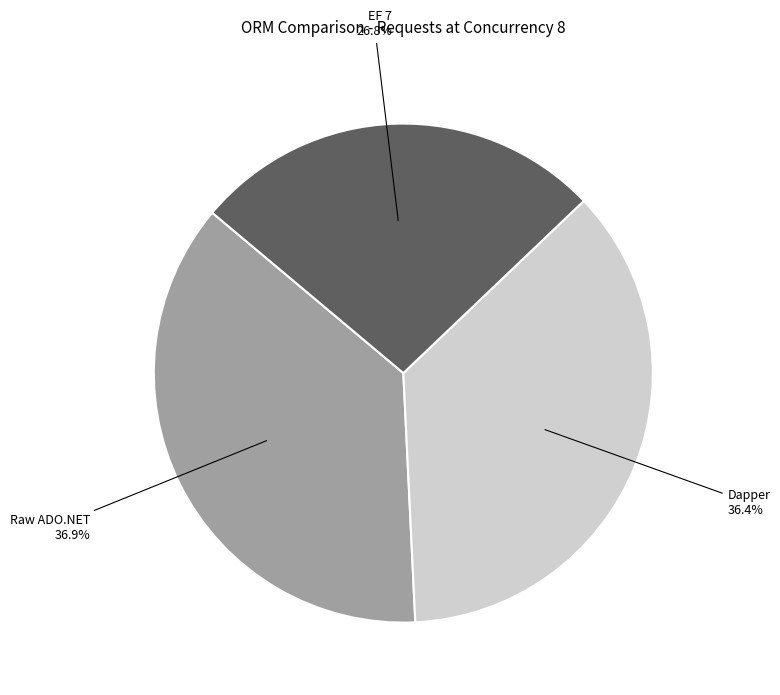

Rank the categories by value from highest to lowest.

Raw ADO.NET, Dapper, EF 7